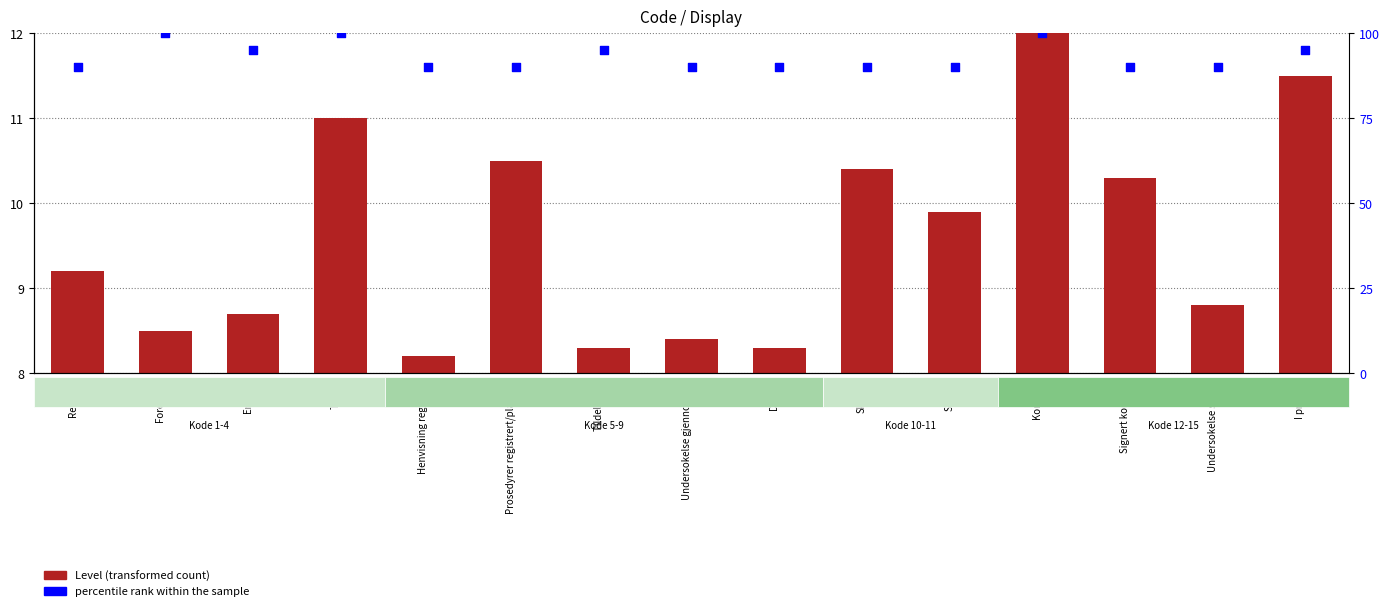

What is the total value across all series at Signert korrigert?

100.3